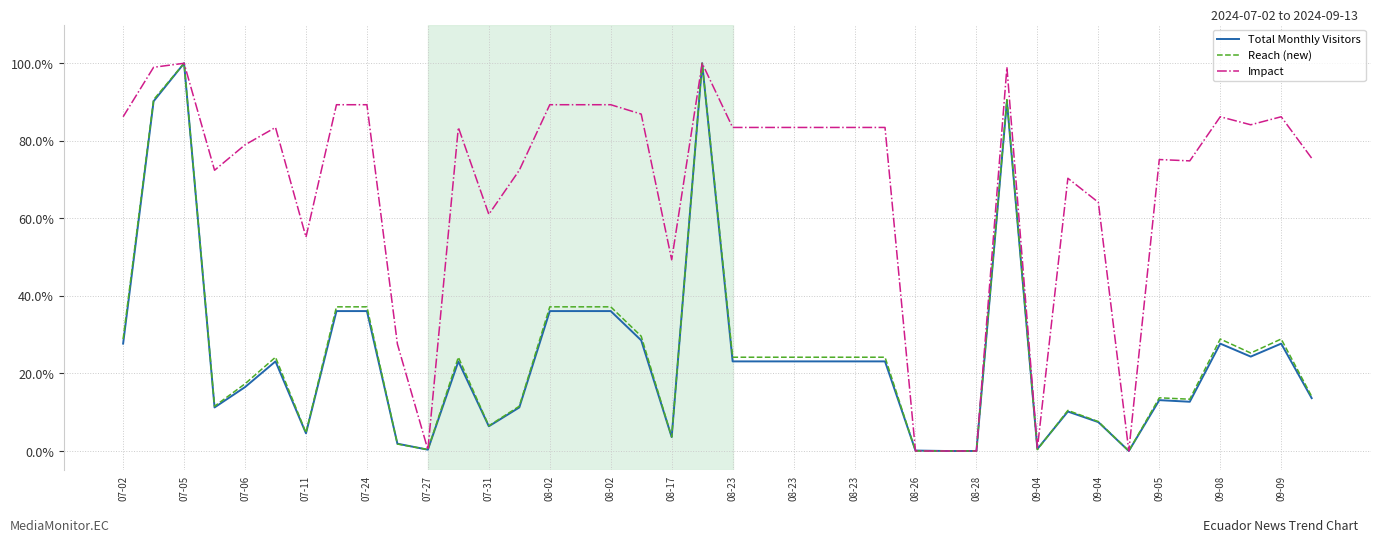

What are all the series names shown in the legend?

Total Monthly Visitors, Reach (new), Impact